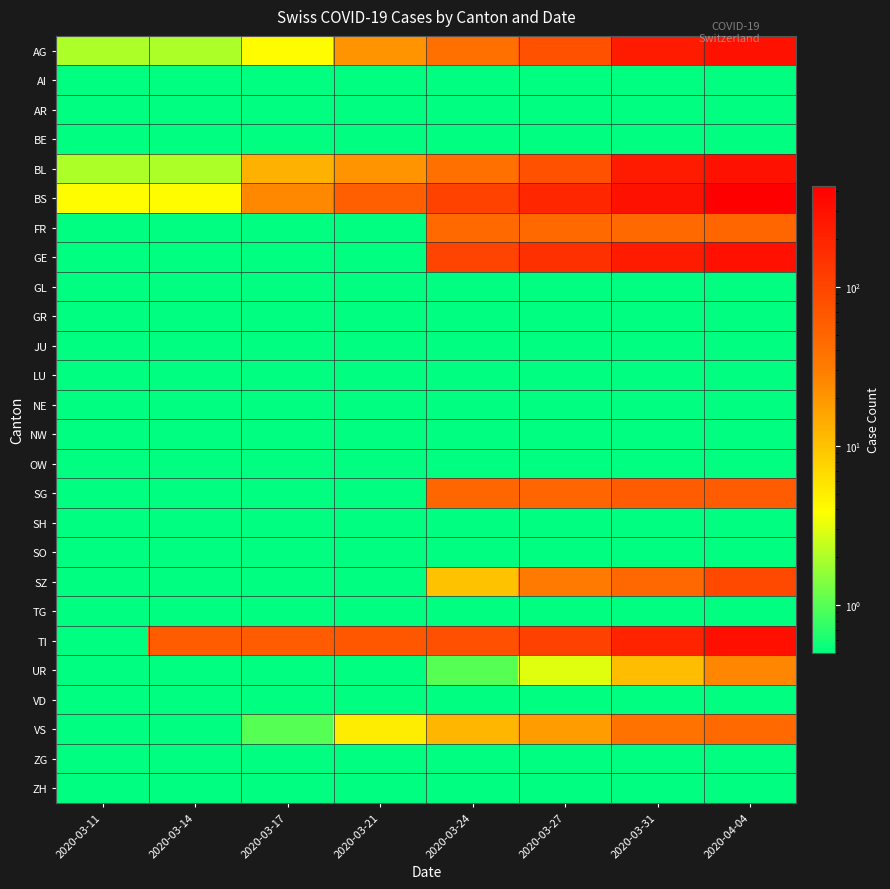

Which label corresponds to the smallest value in the chart?

2020-03-11